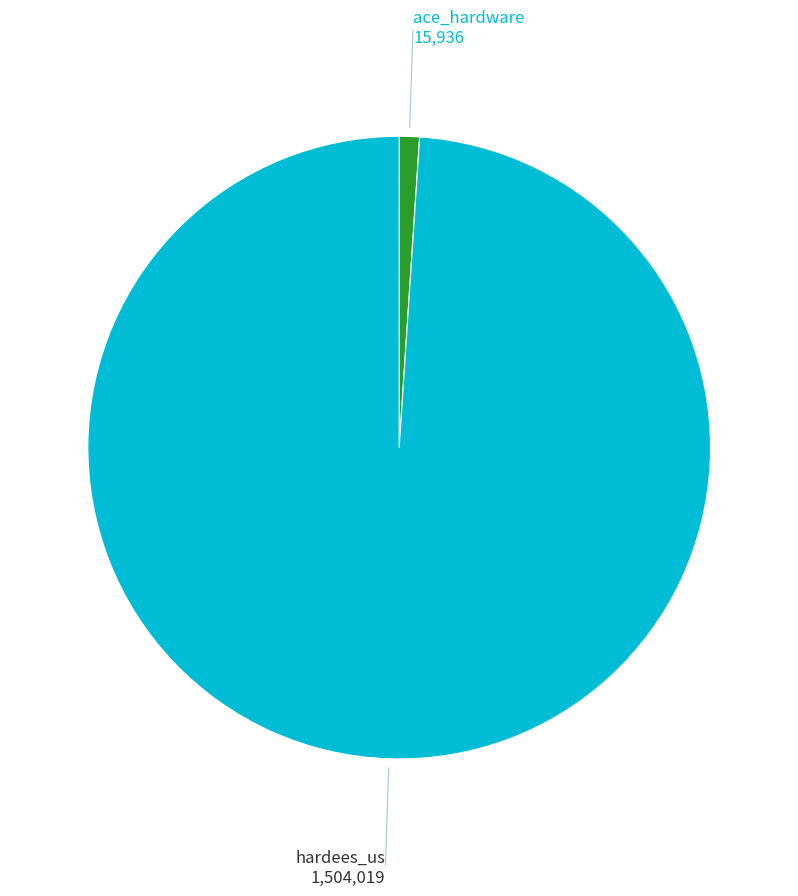

Count the number of slices in the pie.

2